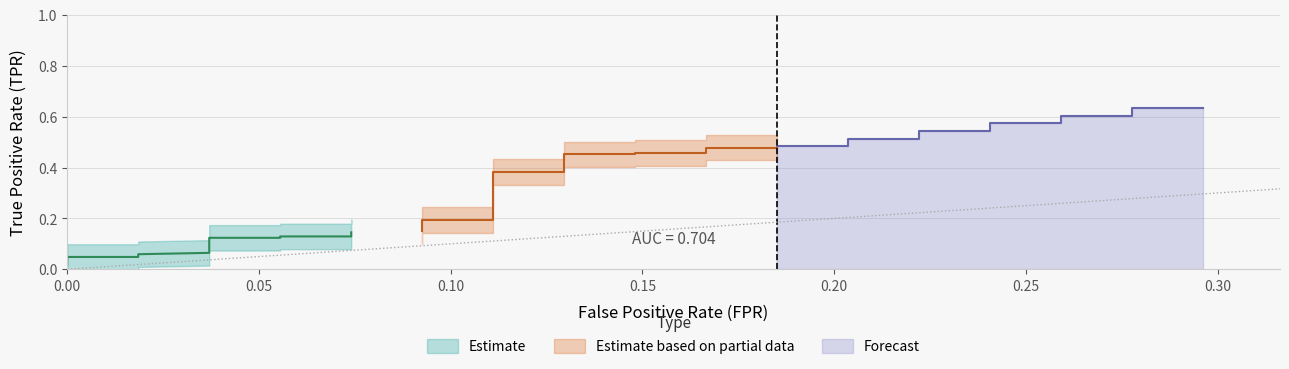

True or false: fpr and tpr intersect in this chart.

False